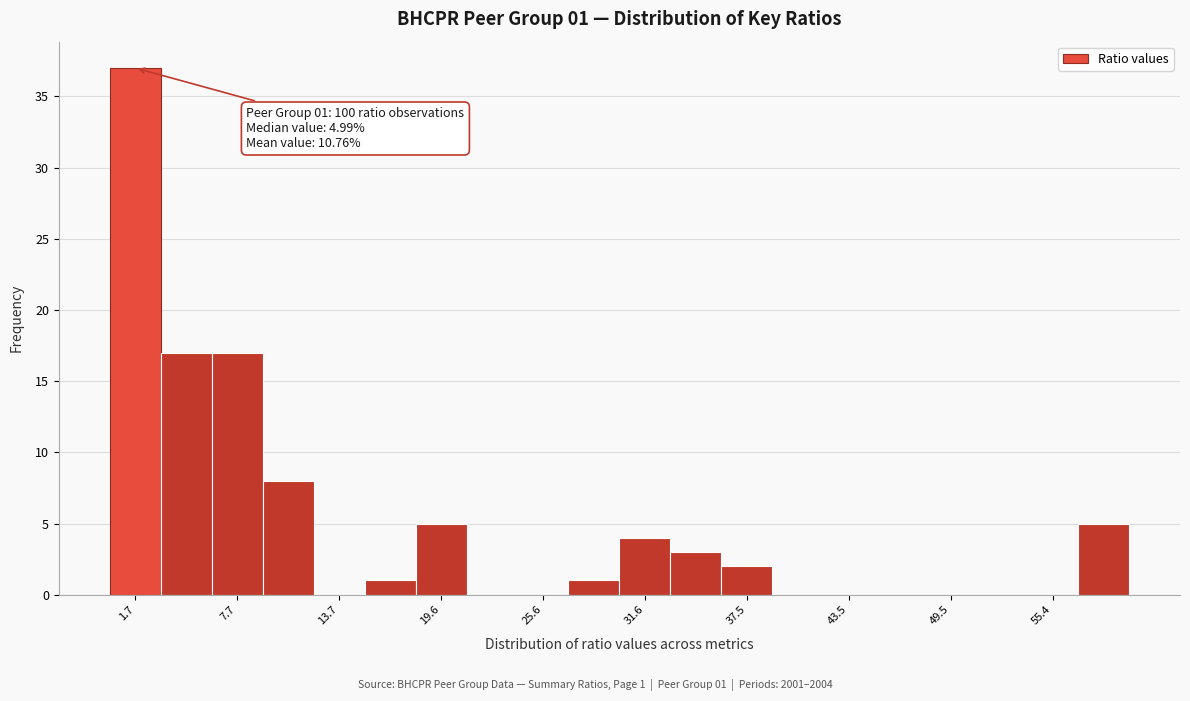

Around what value on the x-axis is the tallest bar? Give the approximate position of its centre, as read against the axis.

2